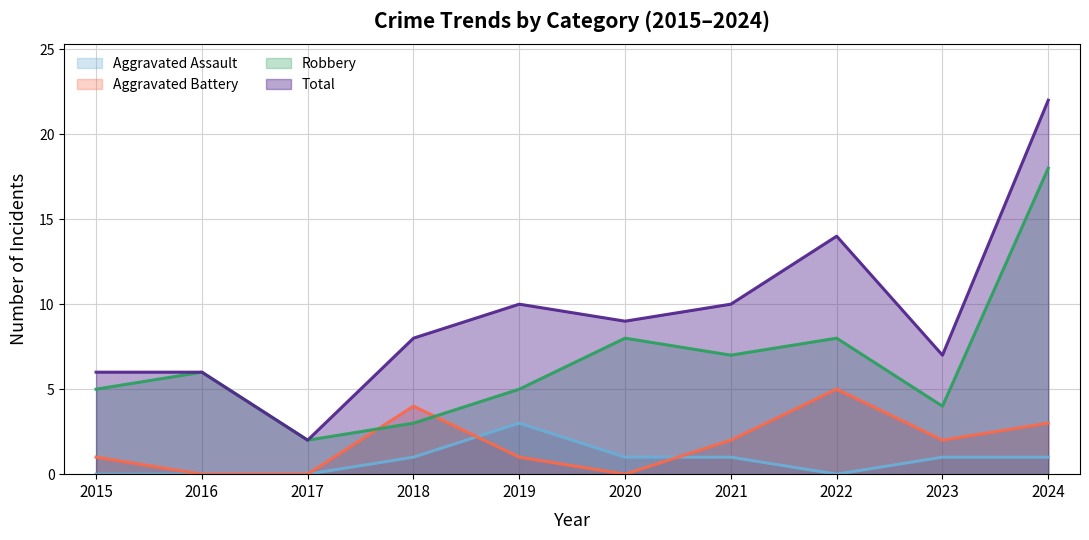

Rank the series by their maximum value, from highest to lowest.

Total, Robbery, Aggravated Battery, Aggravated Assault